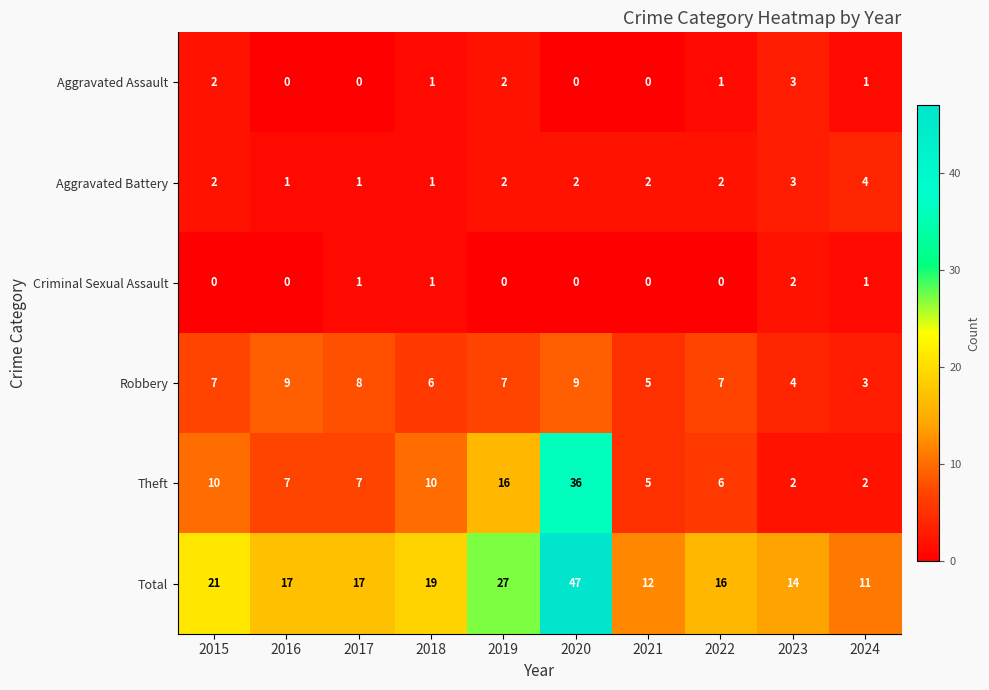

True or false: Aggravated Assault has a value of 3 at 2023.

True